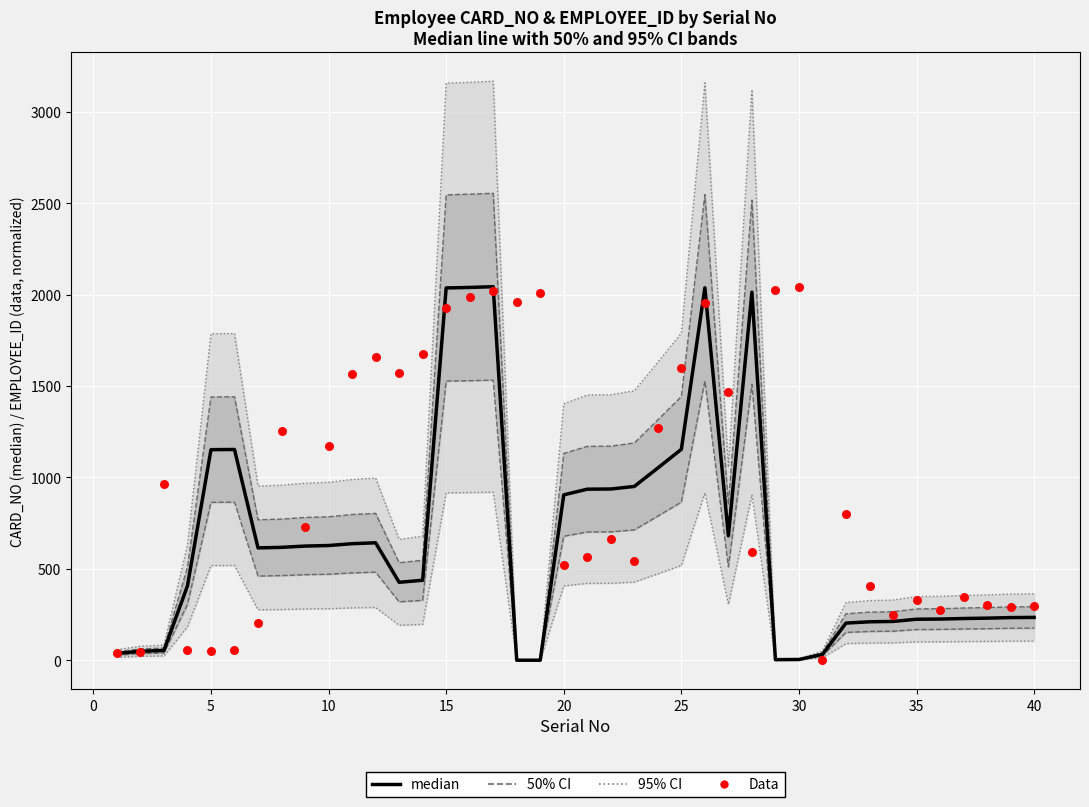

Is the value of Data at 23 greater than the value of median at 36?

Yes